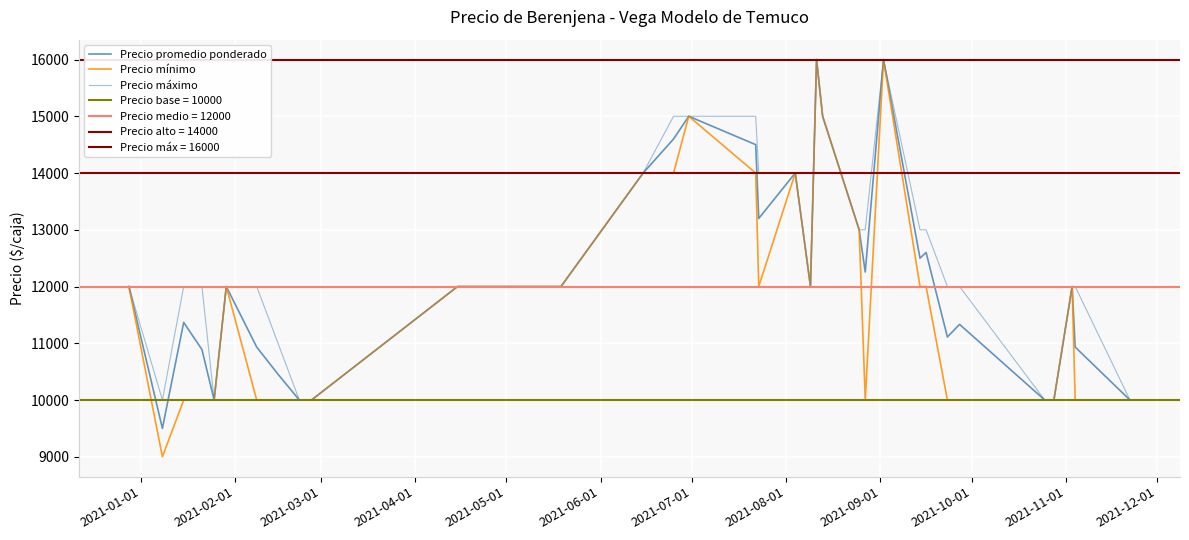

Reading left to right, what are all the values shown in this chart?

Precio promedio ponderado: 12000	9500	11368	10889	10000	12000	10933	10455	10000	10000	12000	12000	12000	12000	12000	14000	14600	15000	14500	13200	14000	12000	16000	15000	13000	12256	16000	12500	12600	11111	11333	10000	10000	10000	12000	10933	10000
Precio mínimo: 12000	9000	10000	10000	10000	12000	10000	10000	10000	10000	12000	12000	12000	12000	12000	14000	14000	15000	14000	12000	14000	12000	16000	15000	13000	10000	16000	12000	12000	10000	10000	10000	10000	10000	12000	10000	10000
Precio máximo: 12000	10000	12000	12000	10000	12000	12000	11000	10000	10000	12000	12000	12000	12000	12000	14000	15000	15000	15000	14000	14000	12000	16000	15000	13000	13000	16000	13000	13000	12000	12000	10000	10000	10000	12000	12000	10000